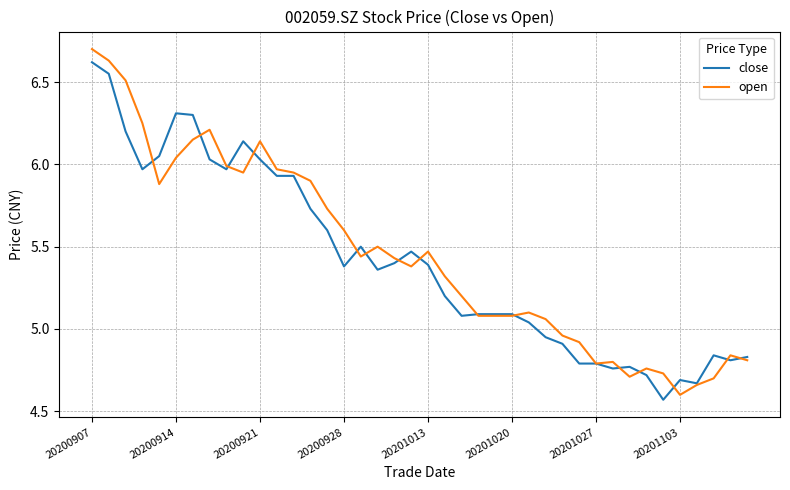

What is the difference between the maximum and minimum values in the close series?

2.0